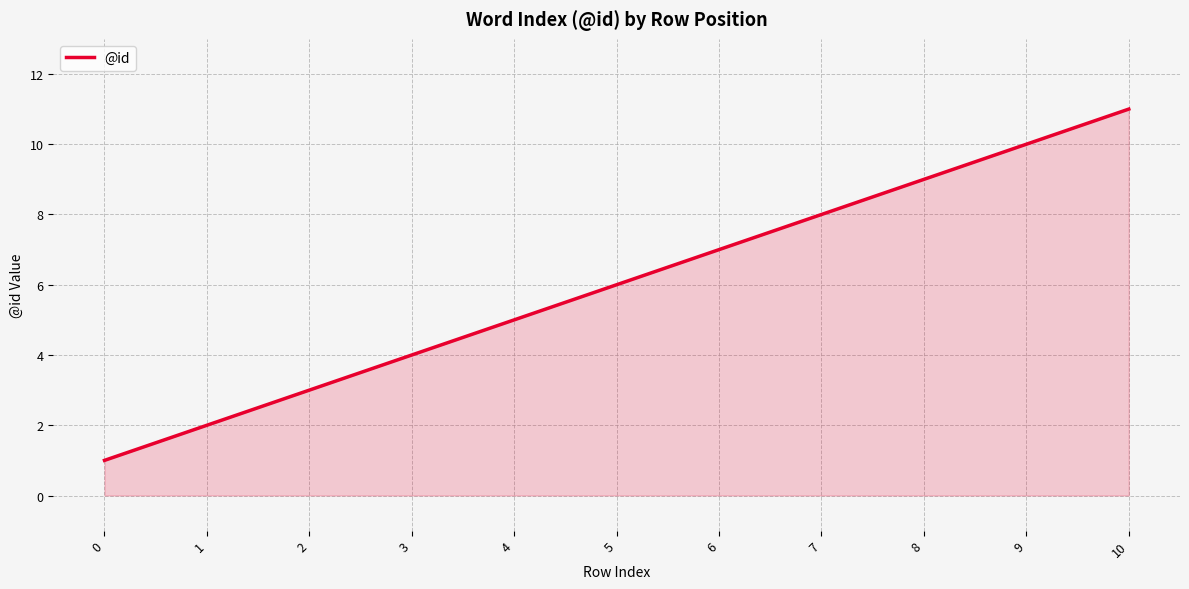

Reading right to left, list all the values displayed in this chart.

10=11	9=10	8=9	7=8	6=7	5=6	4=5	3=4	2=3	1=2	0=1